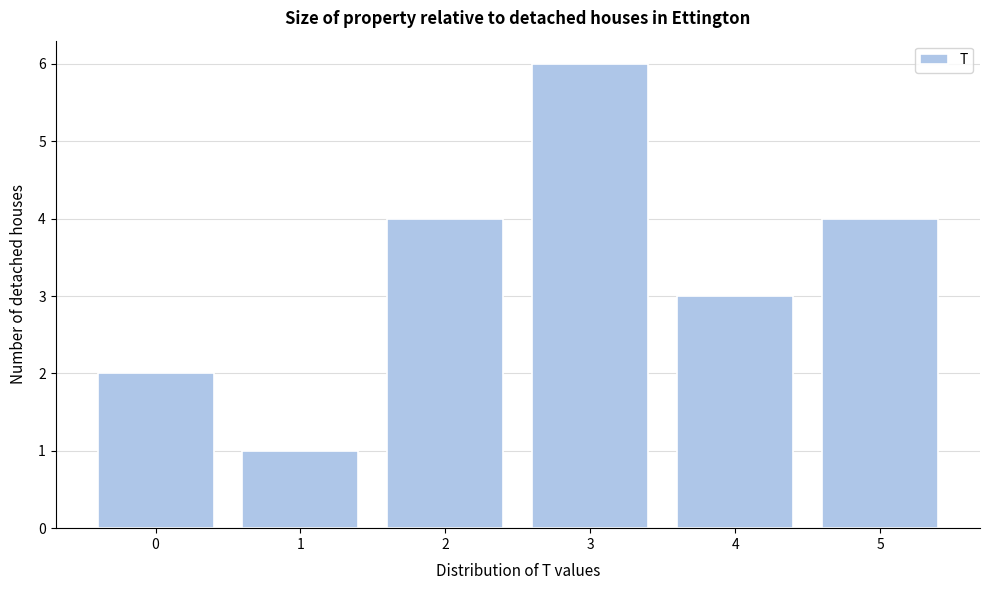

Reading left to right, what are all the values shown in this chart?

0=2	1=1	2=4	3=6	4=3	5=4